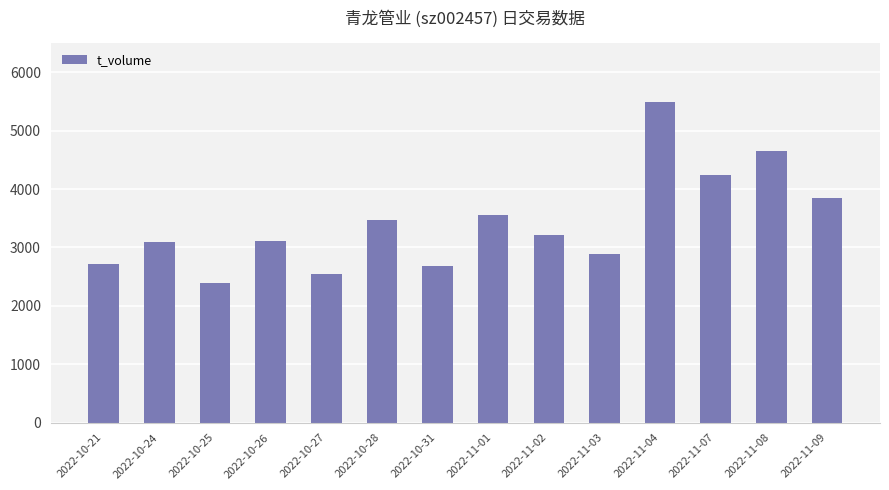

What is the value of the 12th bar from the left?

4235